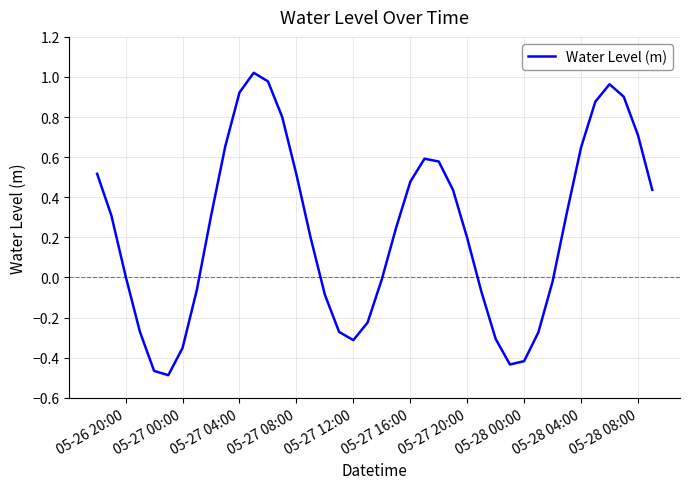

Is it true that the value at 05-27 20:00 is 0.2?

True